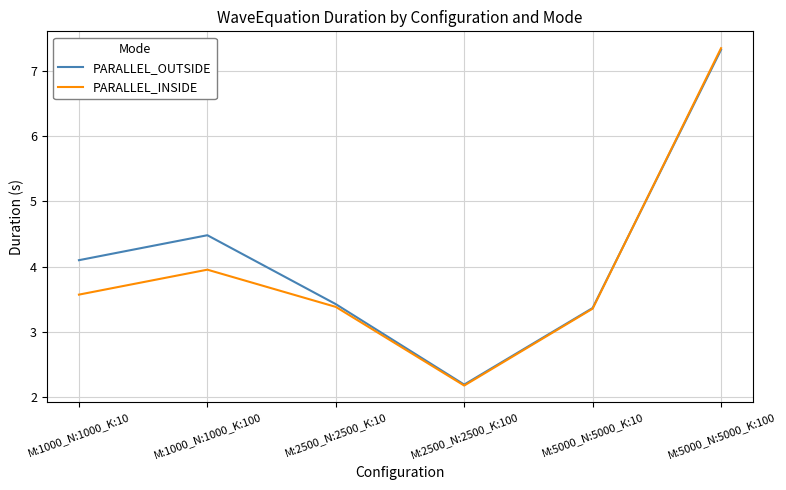

What is the total value across all series at M:1000_N:1000_K:10?

7.7